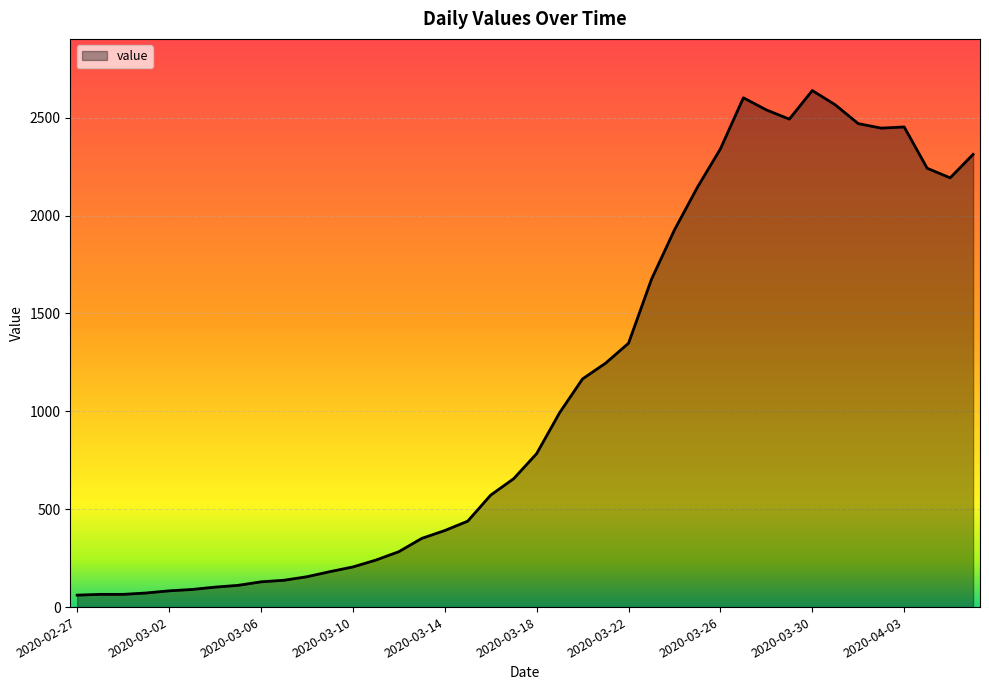

How many series are shown in this chart?

1